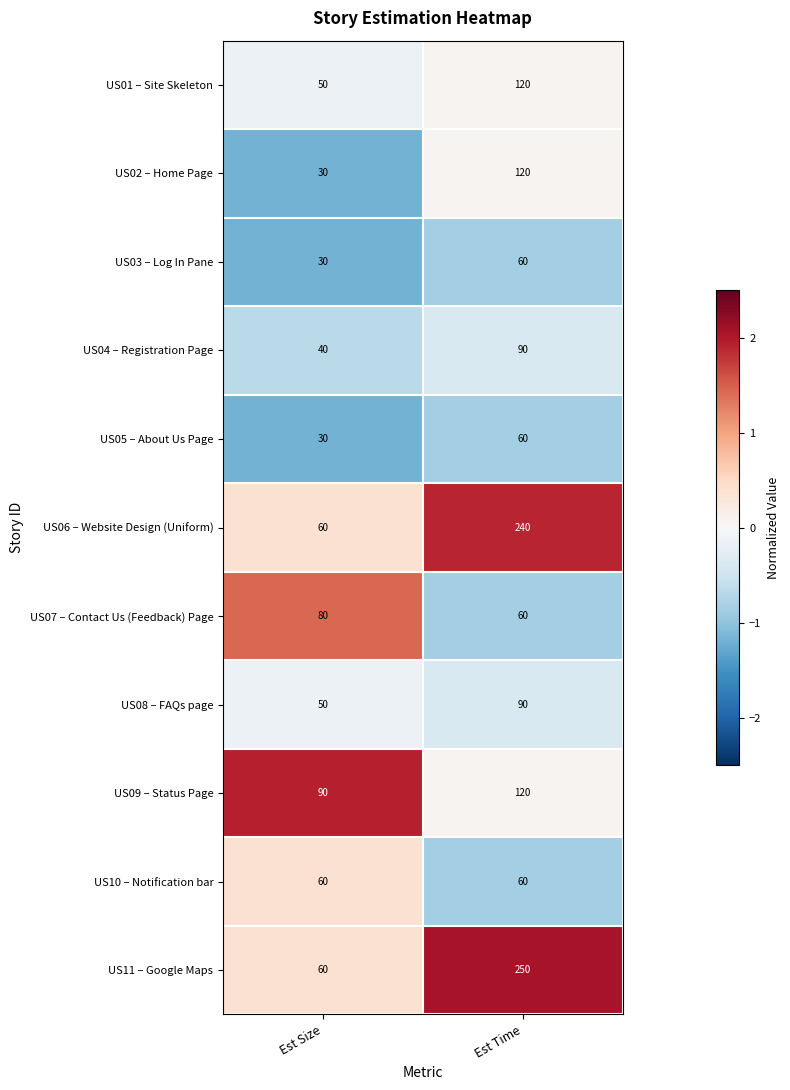

Where is US02 – Home Page nearest to the value 75?

Est Size